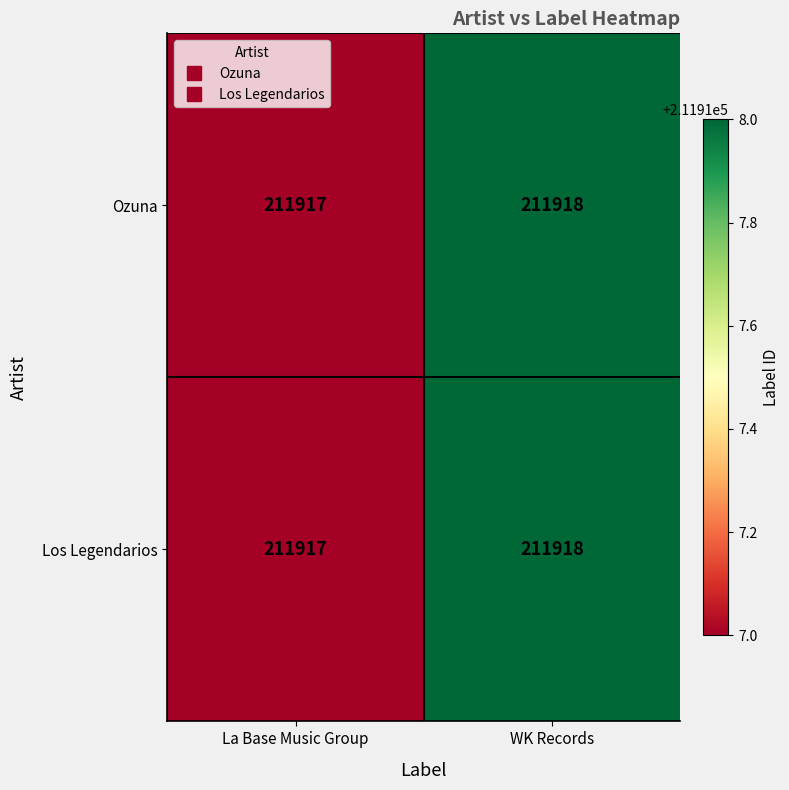

The value of Los Legendarios at WK Records is 211918. True or false?

True